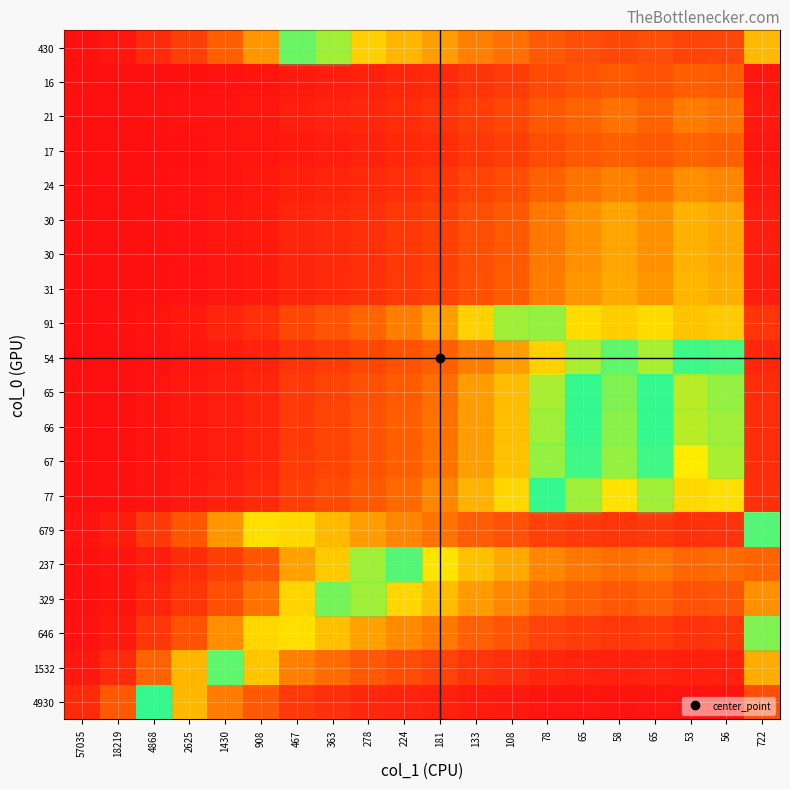

How many series are shown in this chart?

20